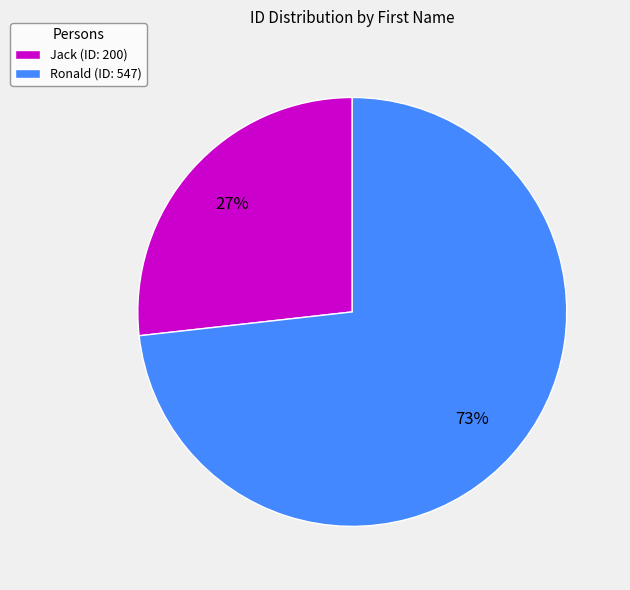

To the nearest percent, what is the combined percentage of Jack and Ronald?

100%